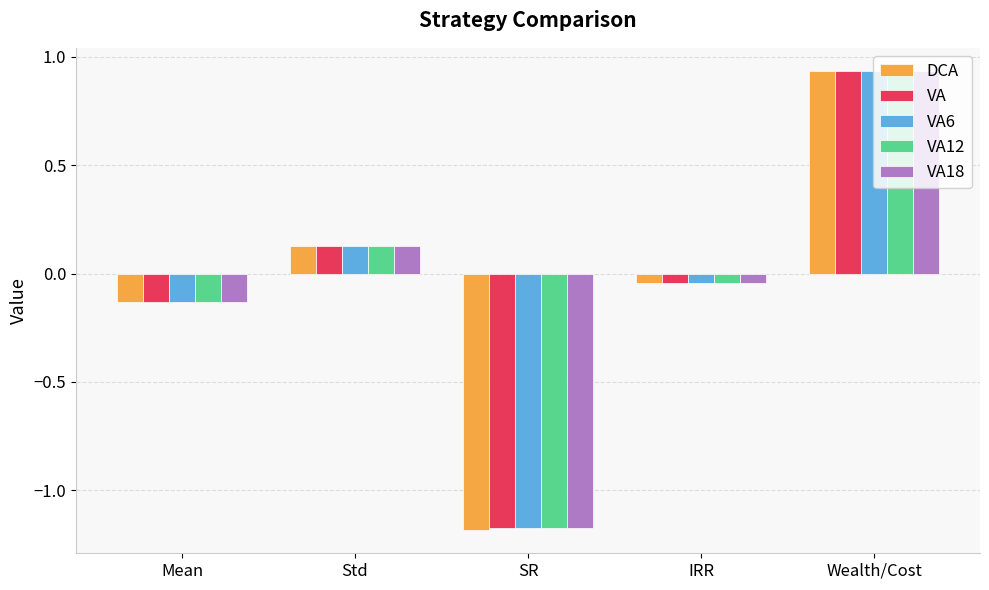

Is it true that VA6 equals 1.3 at Wealth/Cost?

False